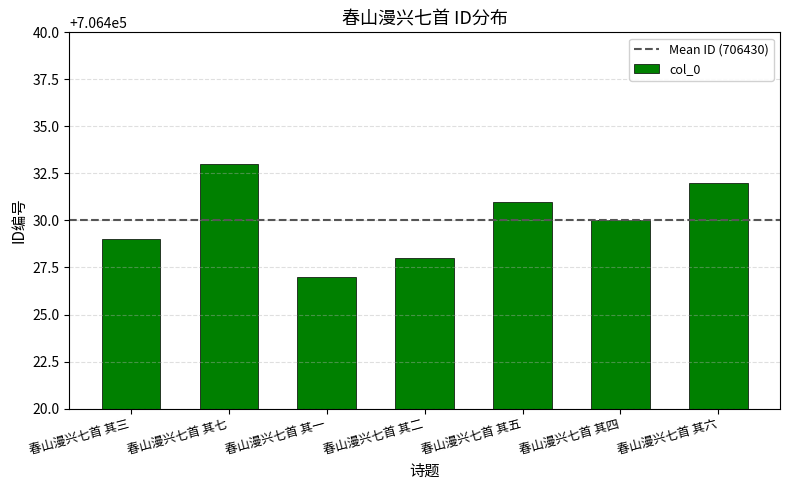

What is the sum of all values?

4945010